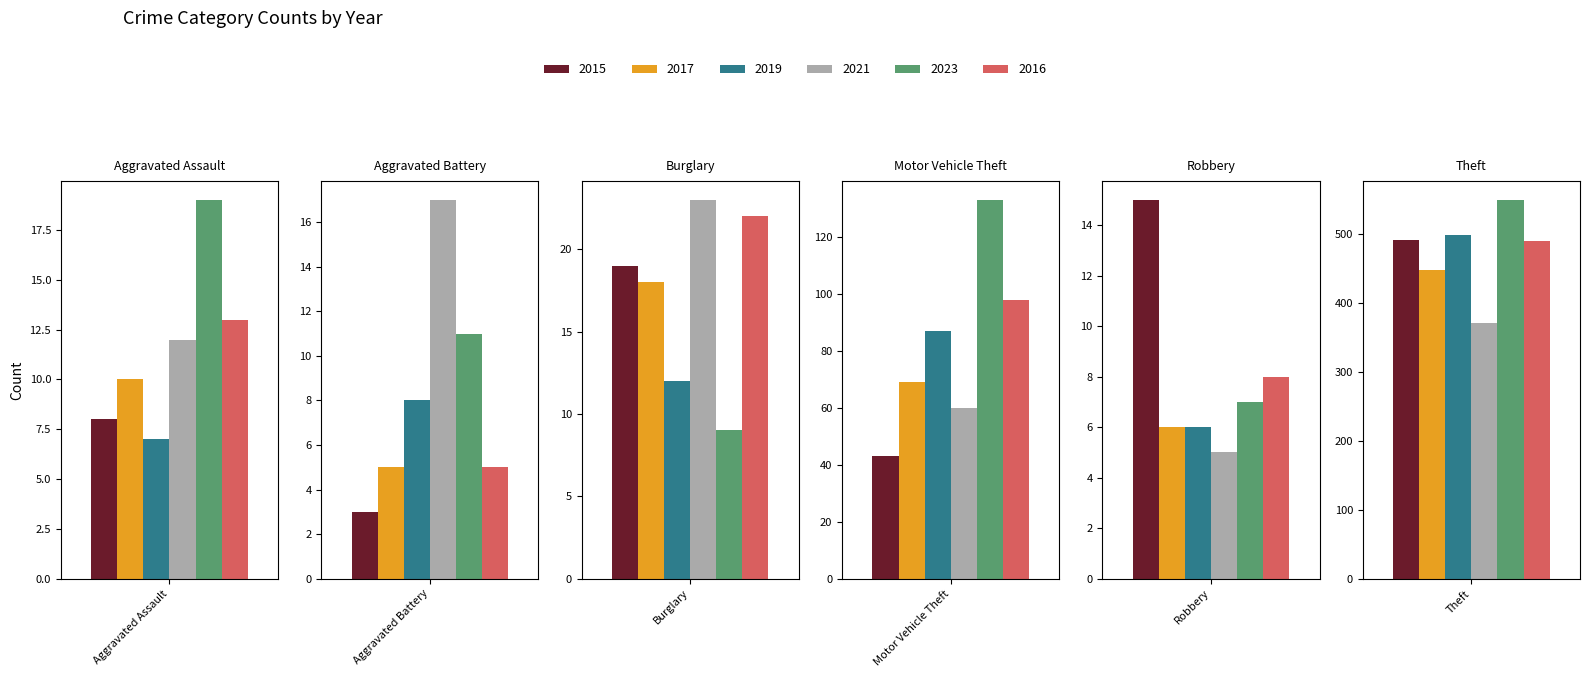

Reading left to right, what are all the values shown in this chart?

2015: 8	3	19	43	15	491
2017: 10	5	18	69	6	447
2019: 7	8	12	87	6	499
2021: 12	17	23	60	5	371
2023: 19	11	9	133	7	549
2016: 13	5	22	98	8	489